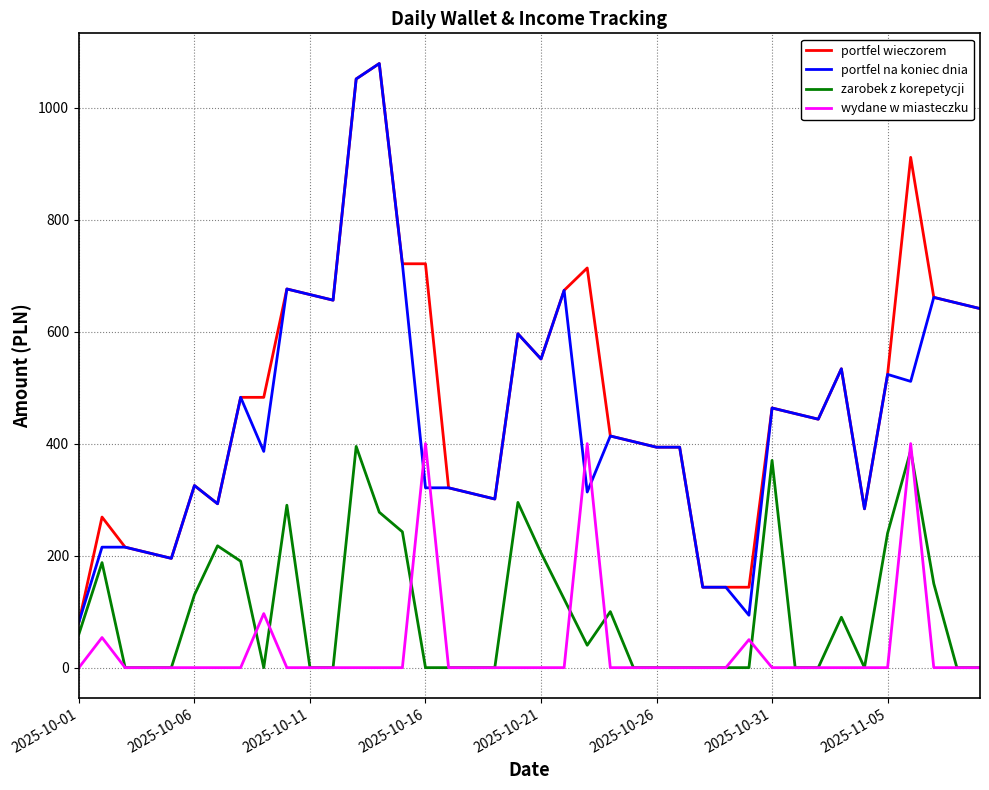

True or false: portfel na koniec dnia and zarobek z korepetycji intersect in this chart.

False